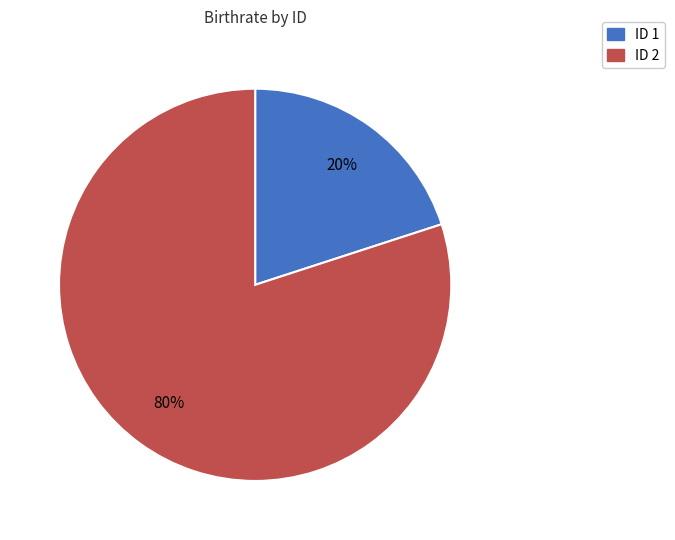

Is ID 1 the majority of the pie?

No